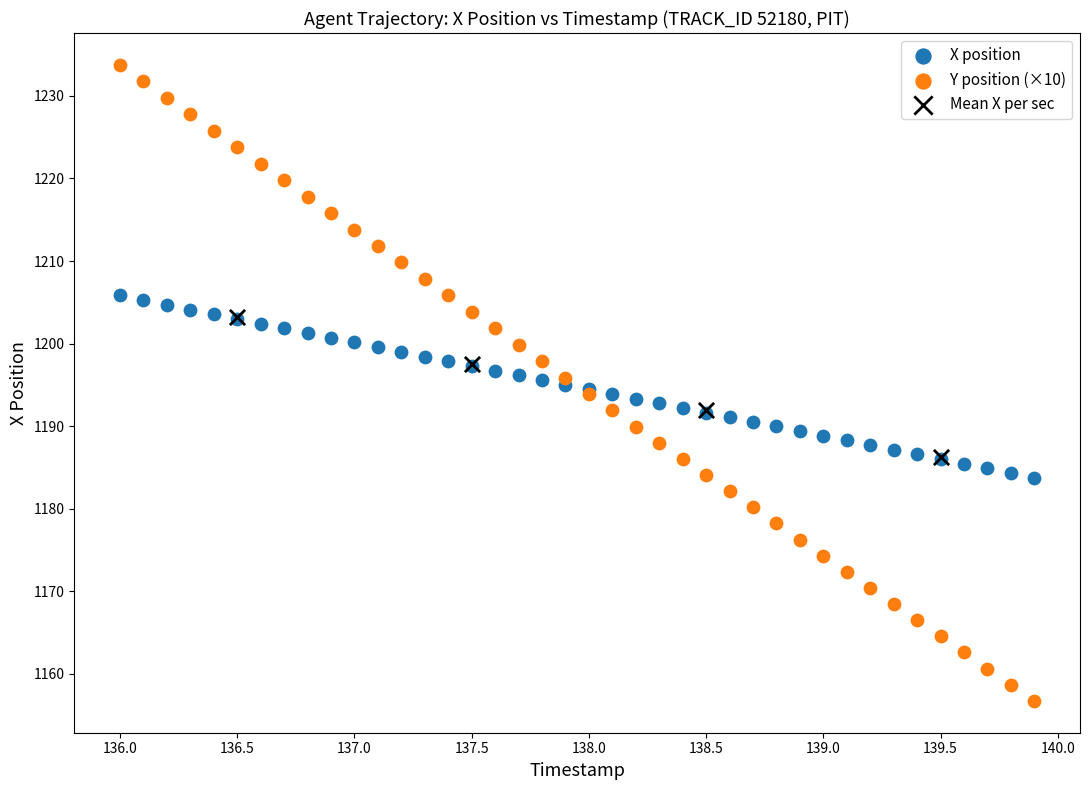

Which series reaches the maximum Y coordinate?

Y position (×10)